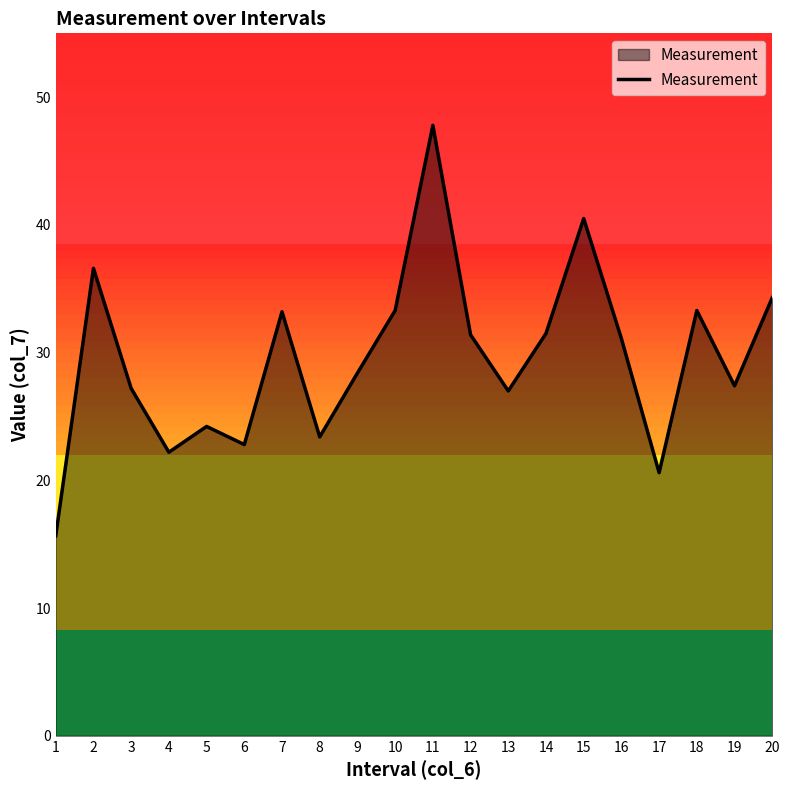

Does the chart have visible grid lines?

No